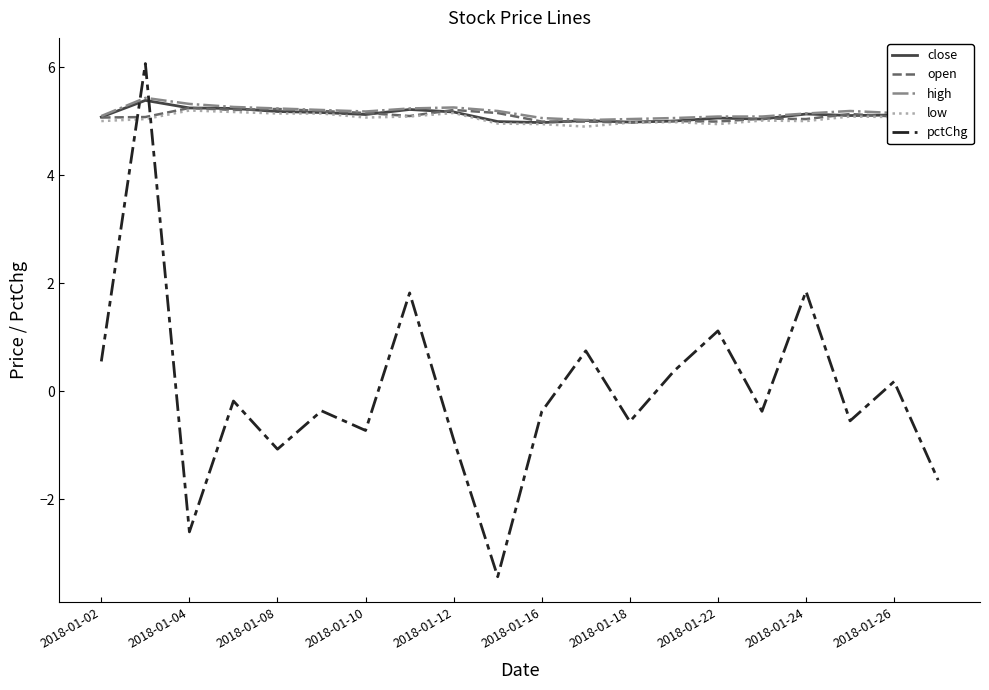

How many times do high and pctChg cross each other?

2